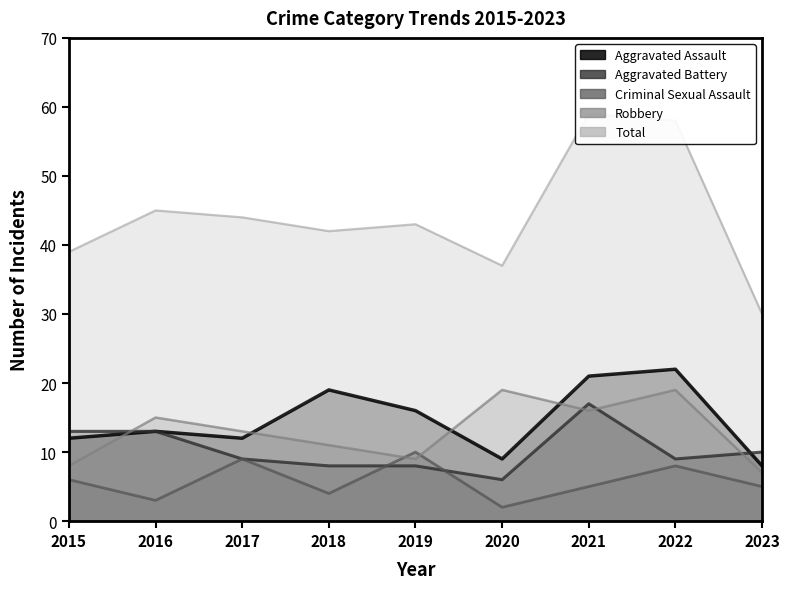

True or false: Total and Robbery cross at least once.

False